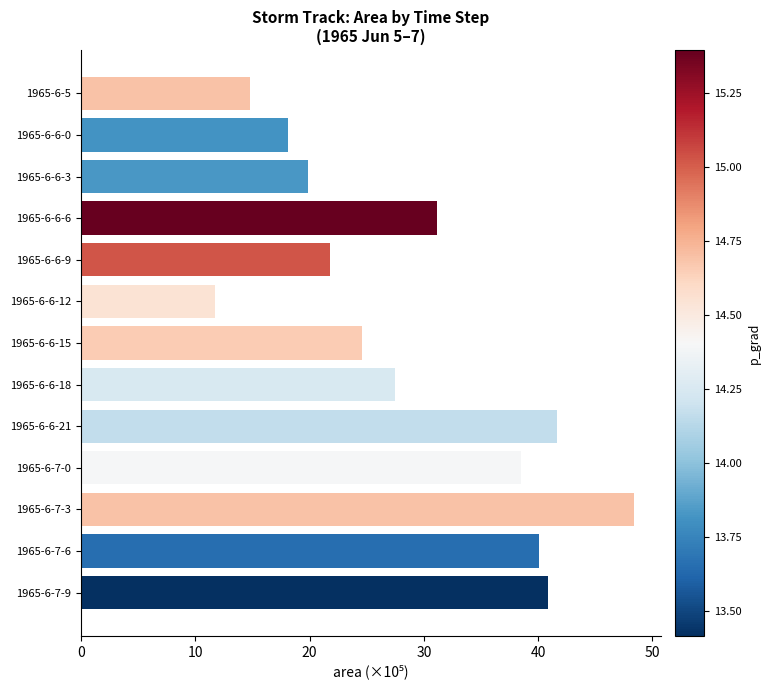

List the labels in order of value, smallest first.

1965-6-6-12, 1965-6-5, 1965-6-6-0, 1965-6-6-3, 1965-6-6-9, 1965-6-6-15, 1965-6-6-18, 1965-6-6-6, 1965-6-7-0, 1965-6-7-6, 1965-6-7-9, 1965-6-6-21, 1965-6-7-3